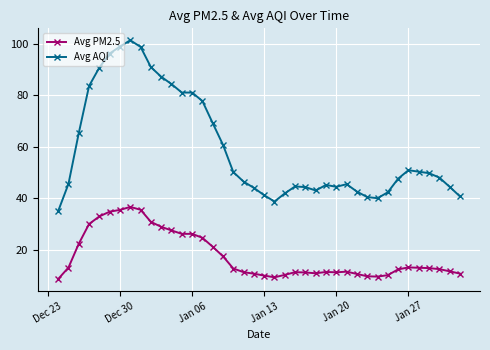

How many data points does each series have?

40